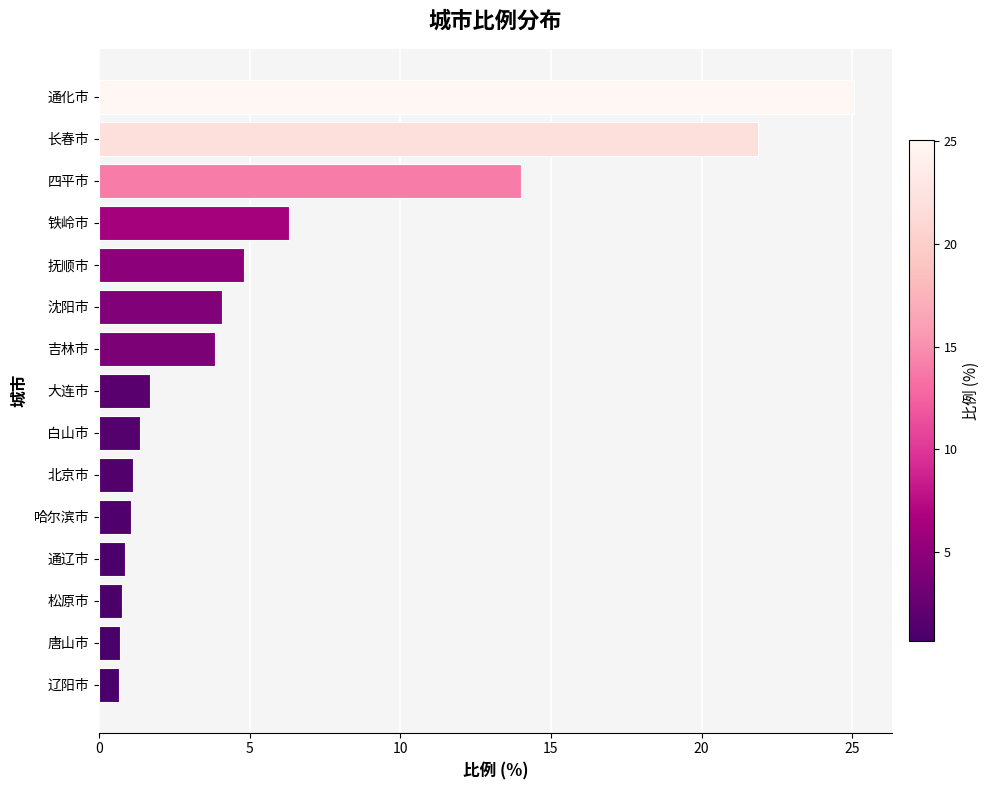

What is the difference between the second highest and minimum values?

21.2